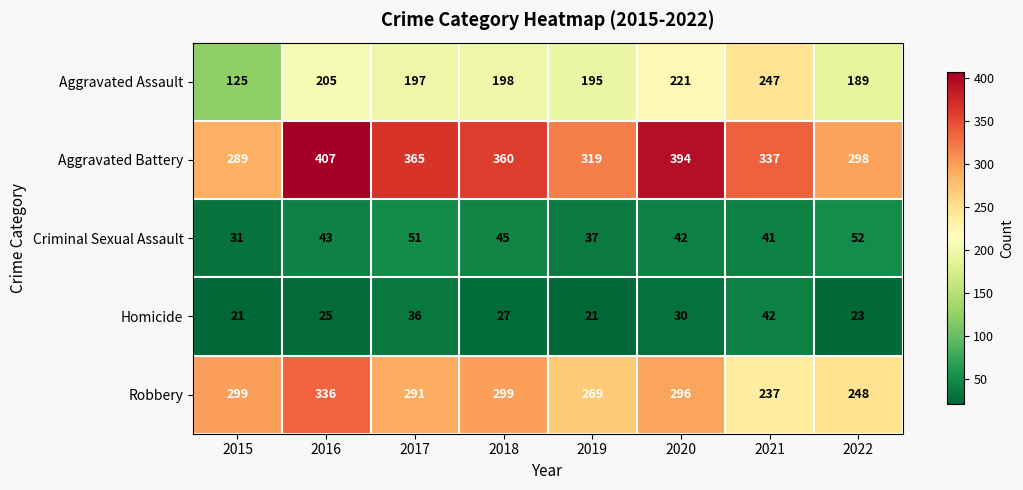

Where is Aggravated Battery nearest to the value 348?

2021